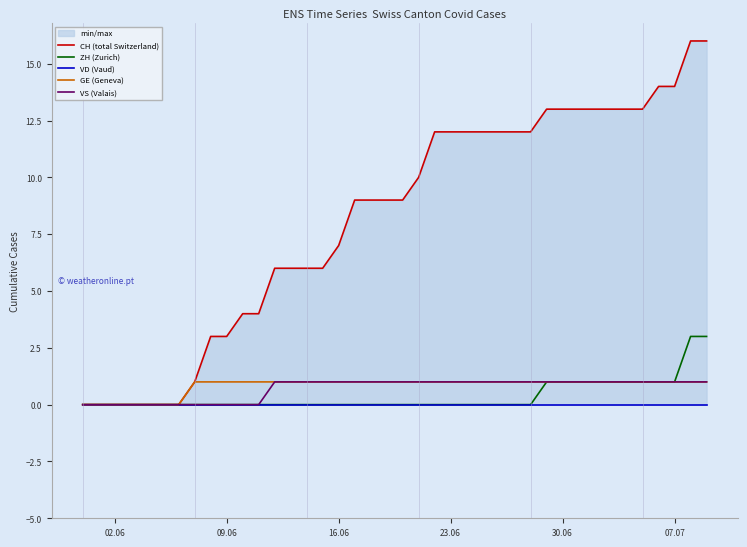

The ZH (Zurich) series shows 0 at 23.06. True or false?

True